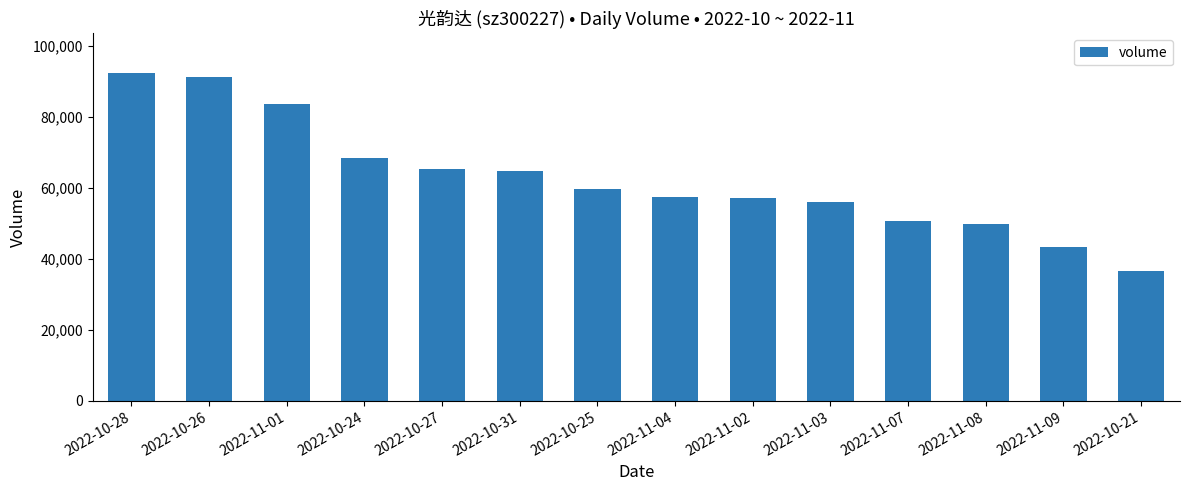

What is the ratio of the value at 2022-11-04 to the value at 2022-10-24?

0.8